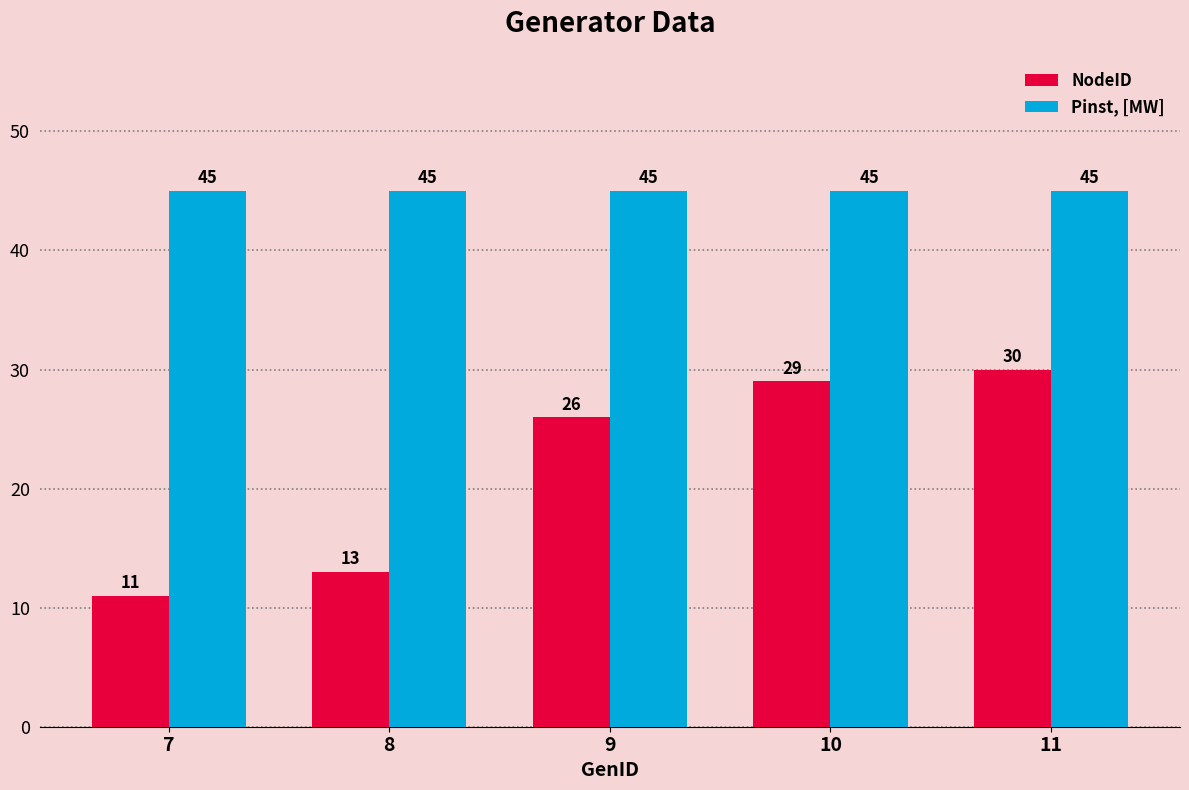

Which series has the widest spread of values?

NodeID